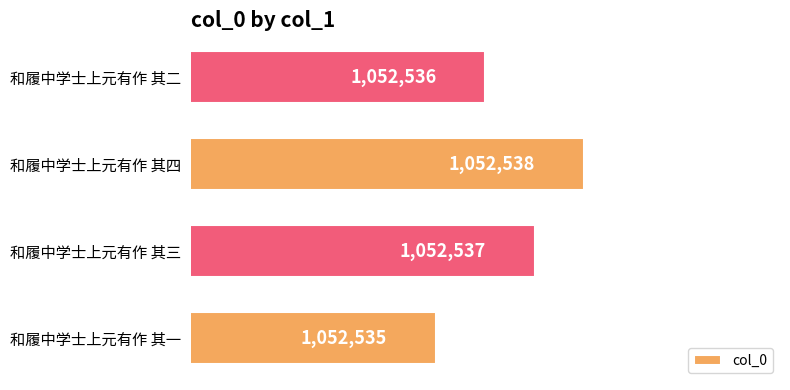

Are the bars horizontal?

Yes